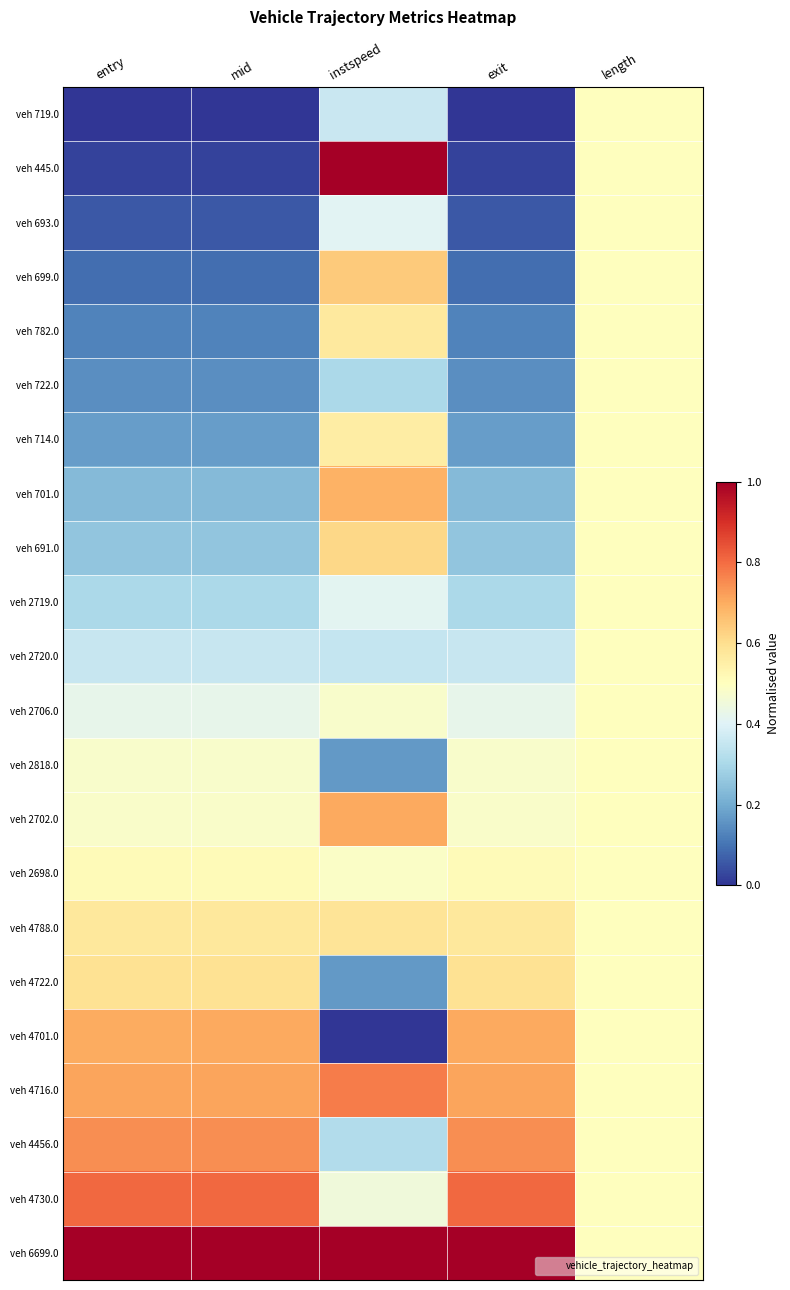

At which category is the sum across all series the highest?

instspeed